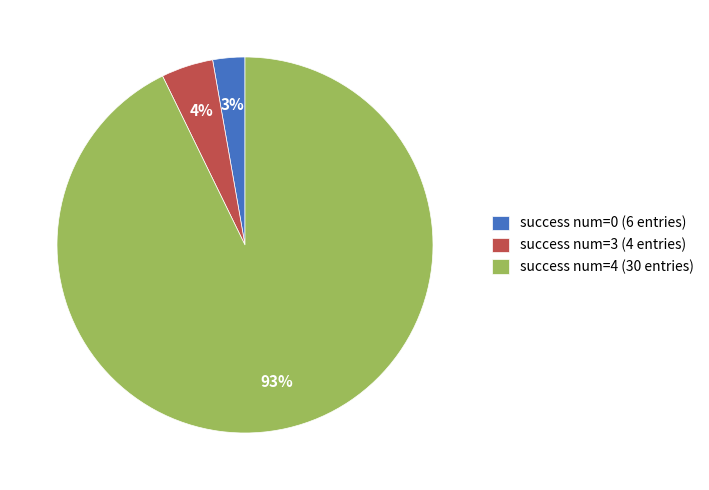

Which has a higher value, success num=4 (30 entries) or success num=3 (4 entries)?

success num=4 (30 entries)